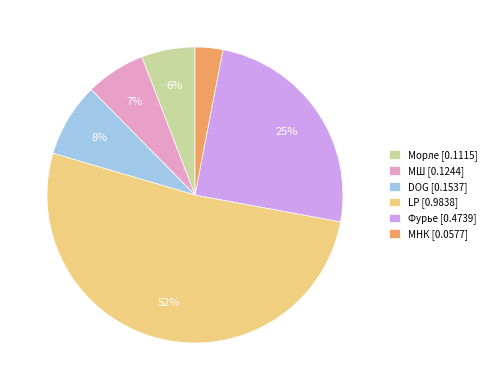

What is the smallest slice in the pie chart?

МНК